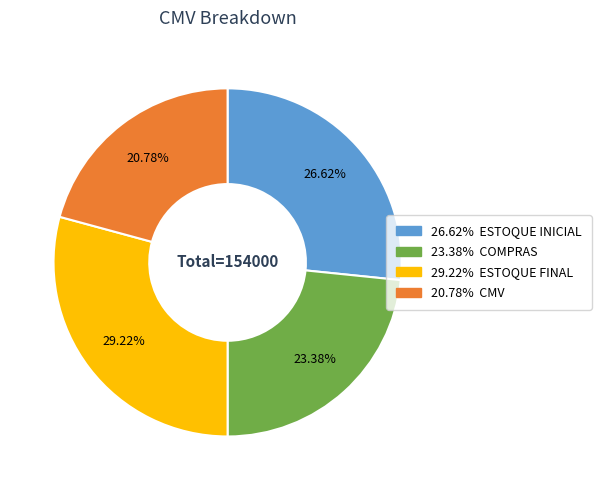

Does any single category account for the majority?

No